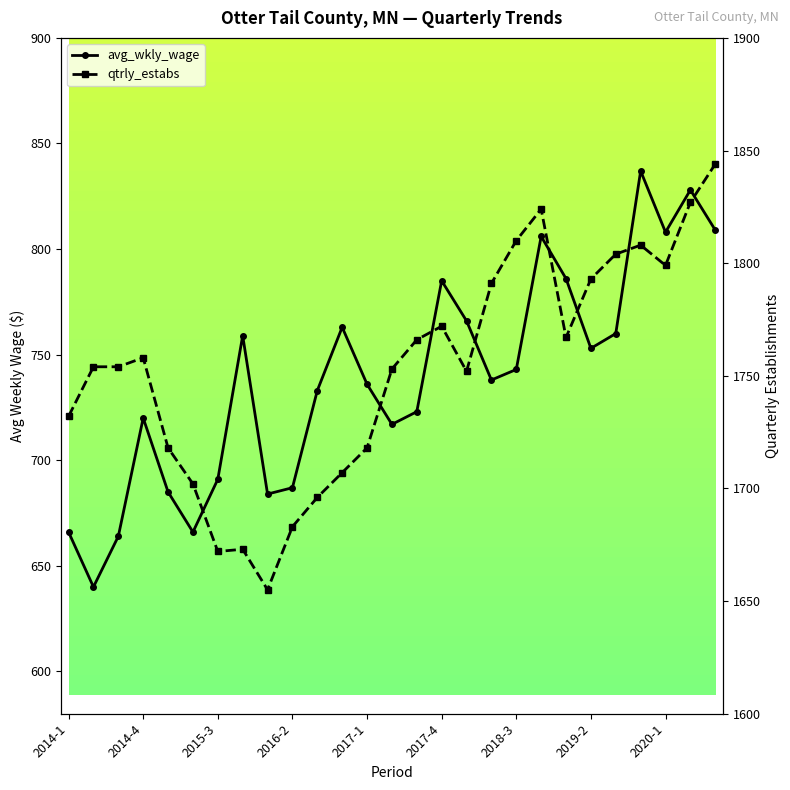

True or false: avg_wkly_wage and qtrly_estabs cross at least once.

False